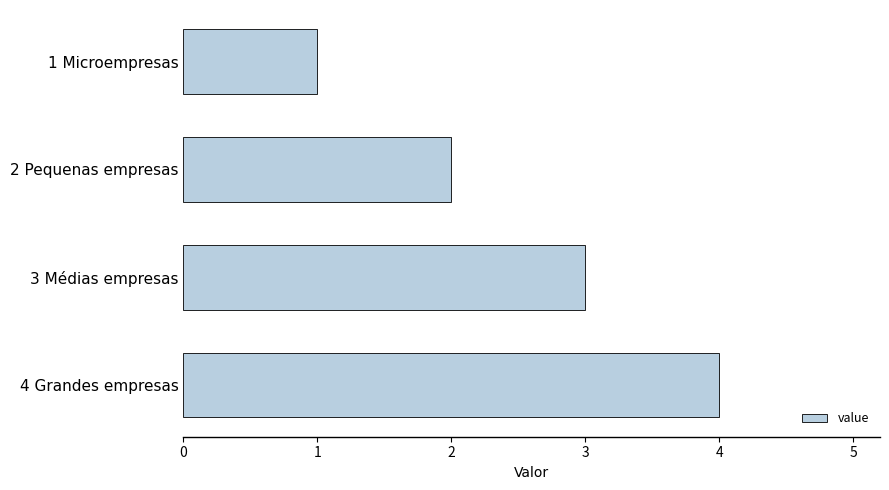

At which category does the chart reach its peak across all series?

4 Grandes empresas